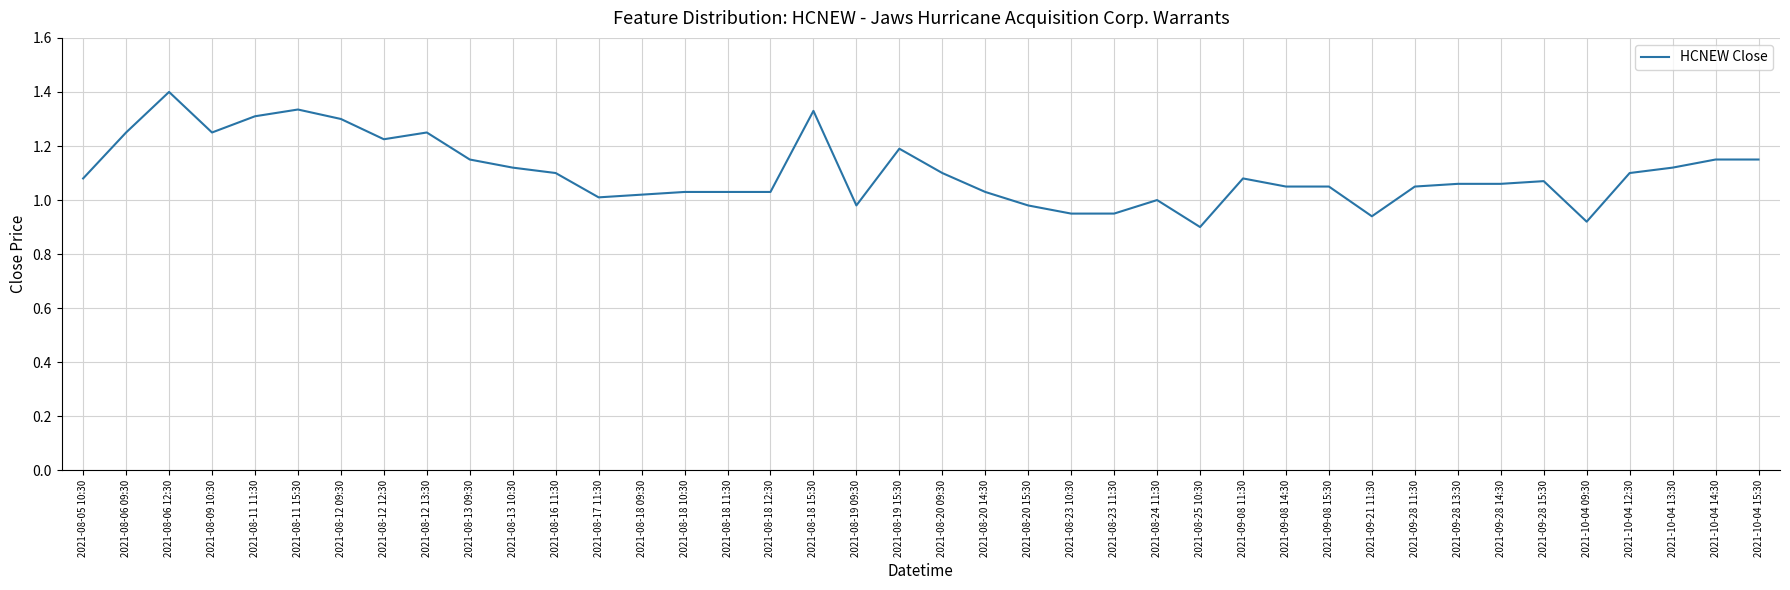

What is the maximum value shown in the chart?

1.4